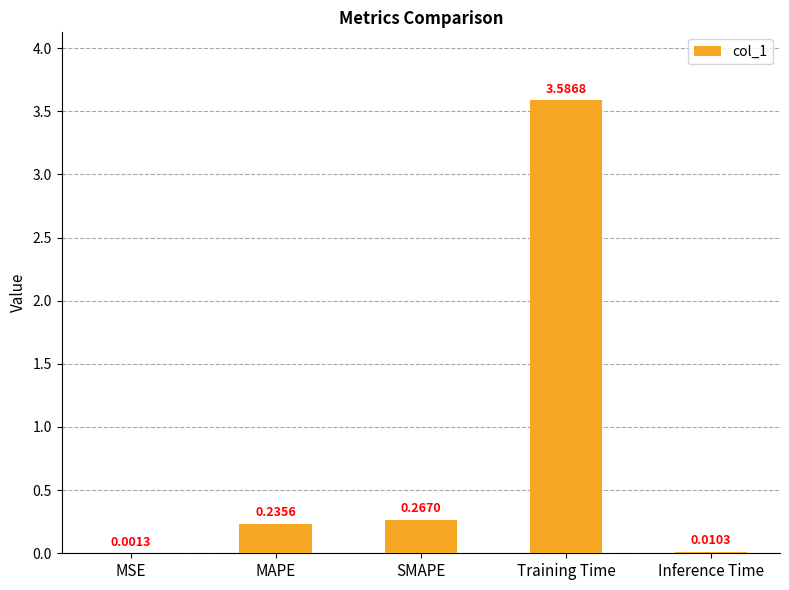

What is the sum of all values?

4.1